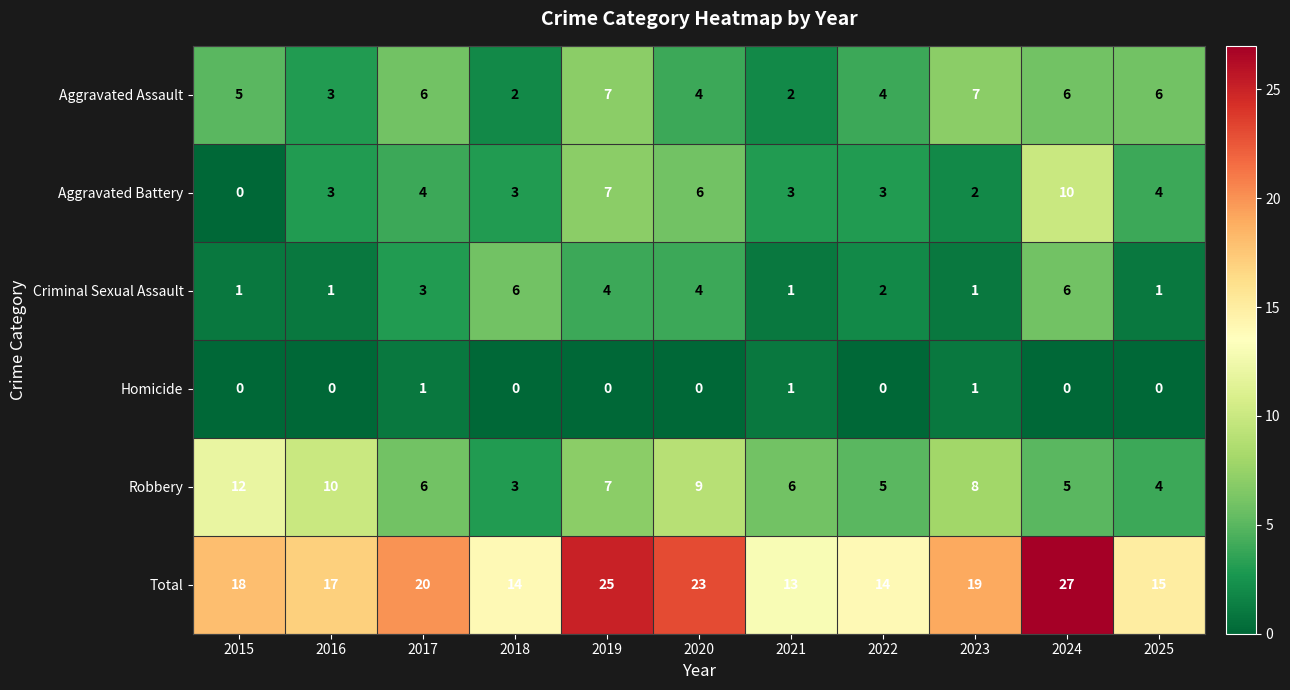

Which series has the largest total across all categories?

Total